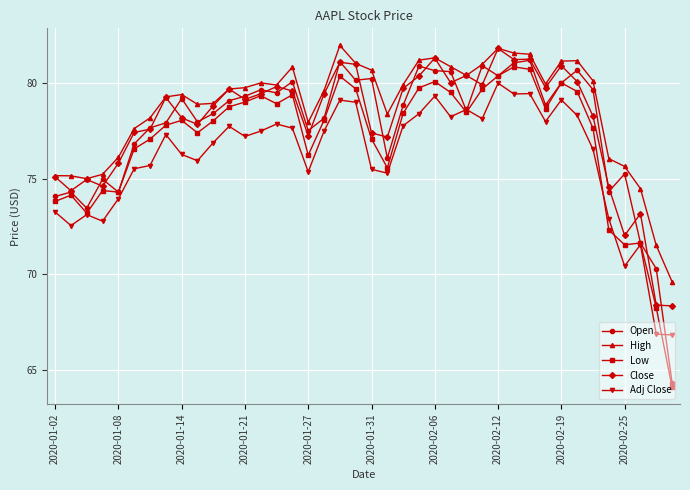

What is the sum of all Close values?

3116.1